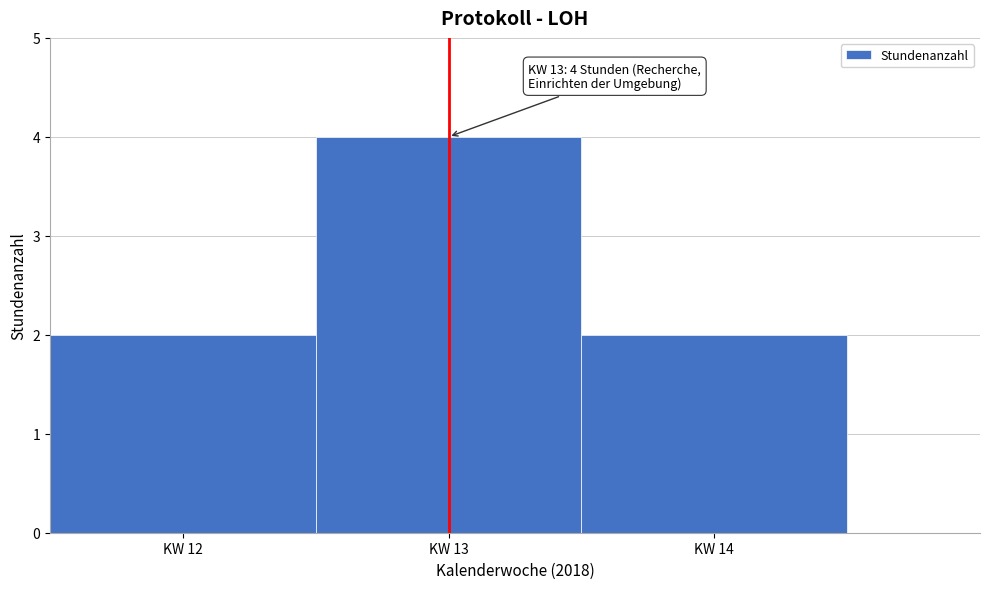

Over which range of the x-axis is the bar tallest?

12.5 to 13.5